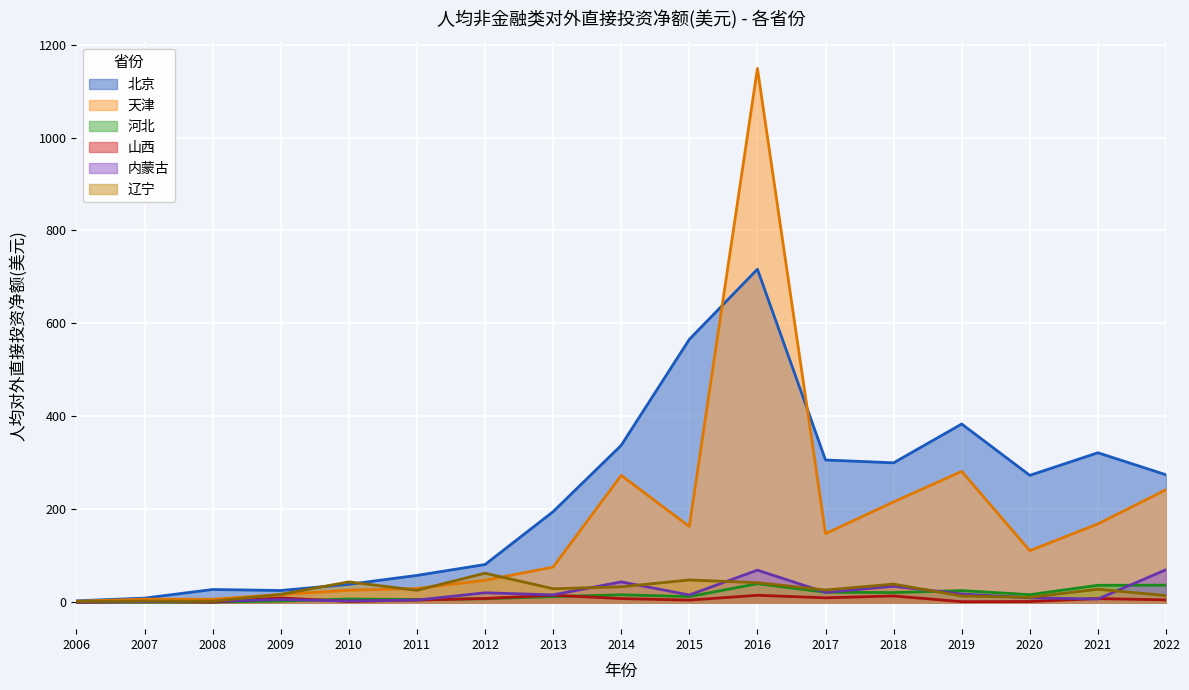

What is the total value across all series at 2020?

424.4